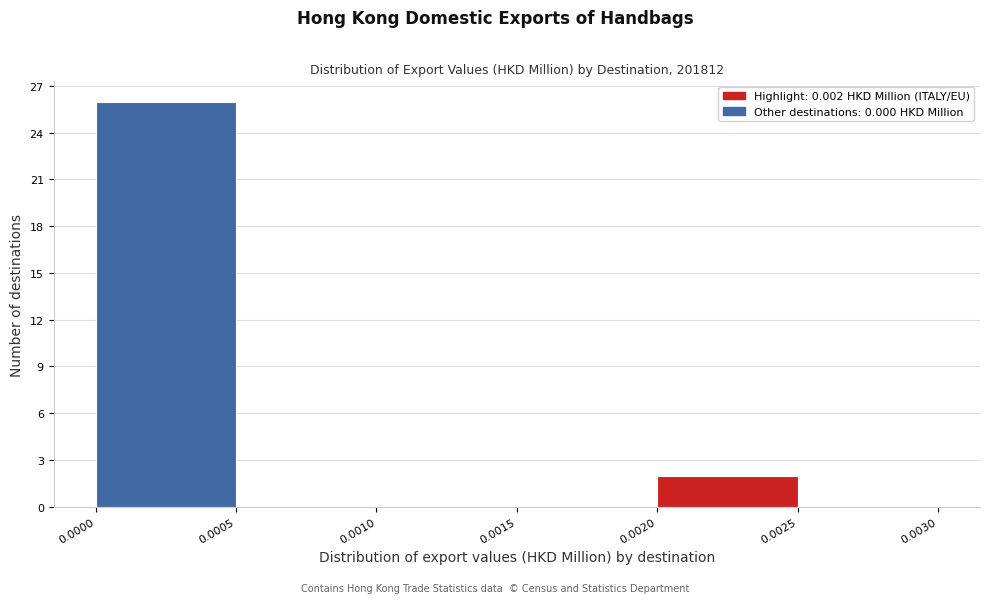

What is the height of the bar covering 0.0020 to 0.0025 on the x-axis? The values are not printed on the chart, so give them approximately, as read against the axis.

2